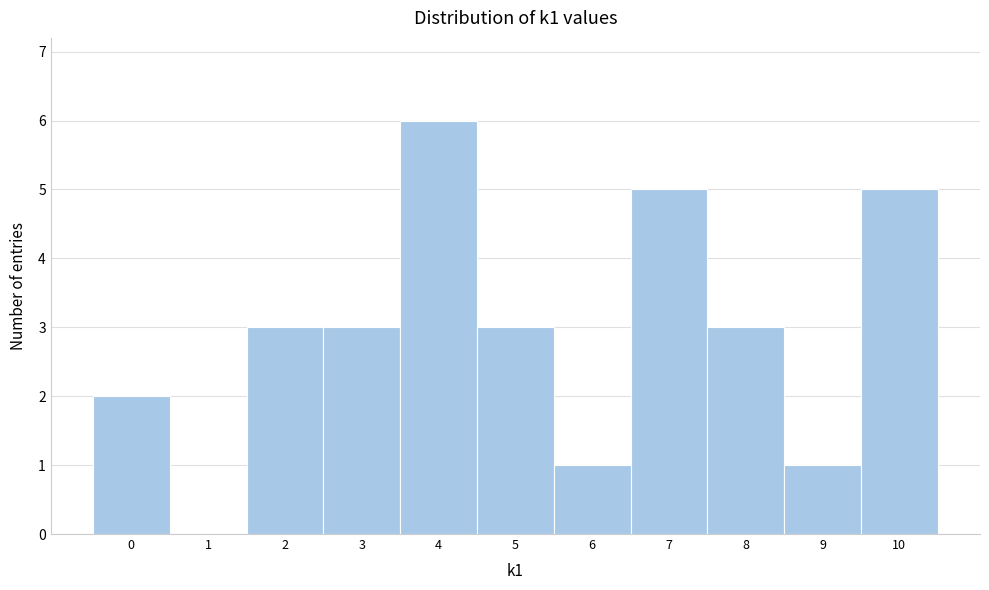

Reading left to right, transcribe all the data shown in this chart.

0=2	1=0	2=3	3=3	4=6	5=3	6=1	7=5	8=3	9=1	10=5